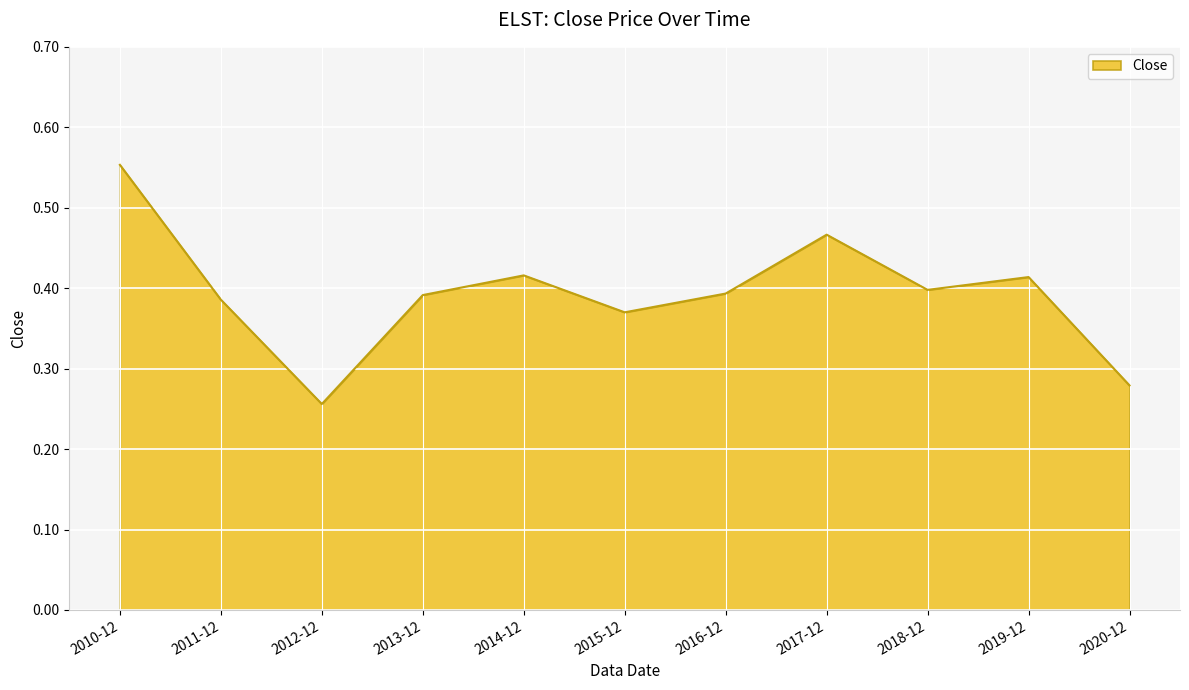

Is it true that the value at 2019-12 is 0.4?

True